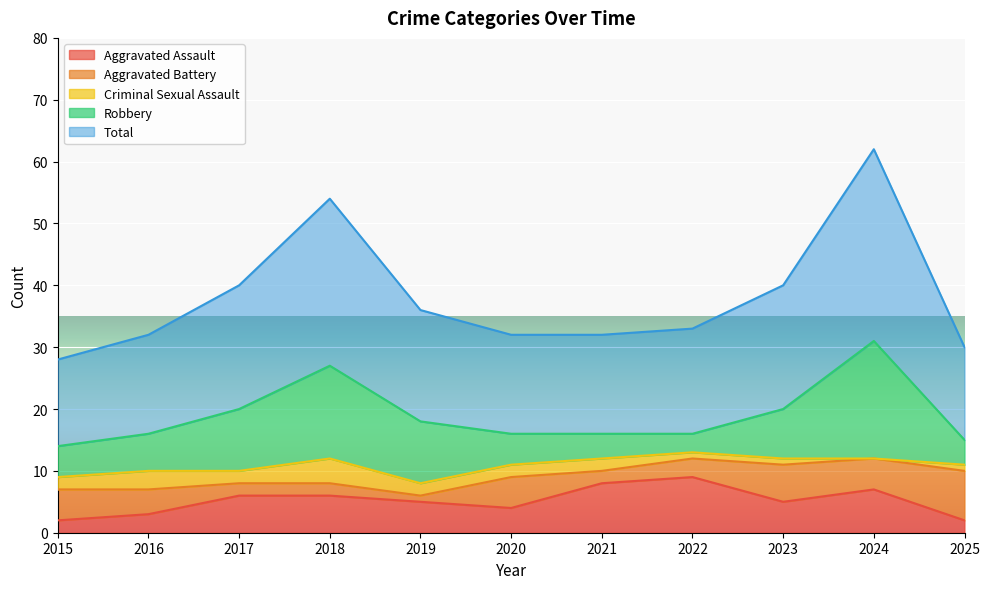

What is the difference between the highest and lowest values at 2016?

13